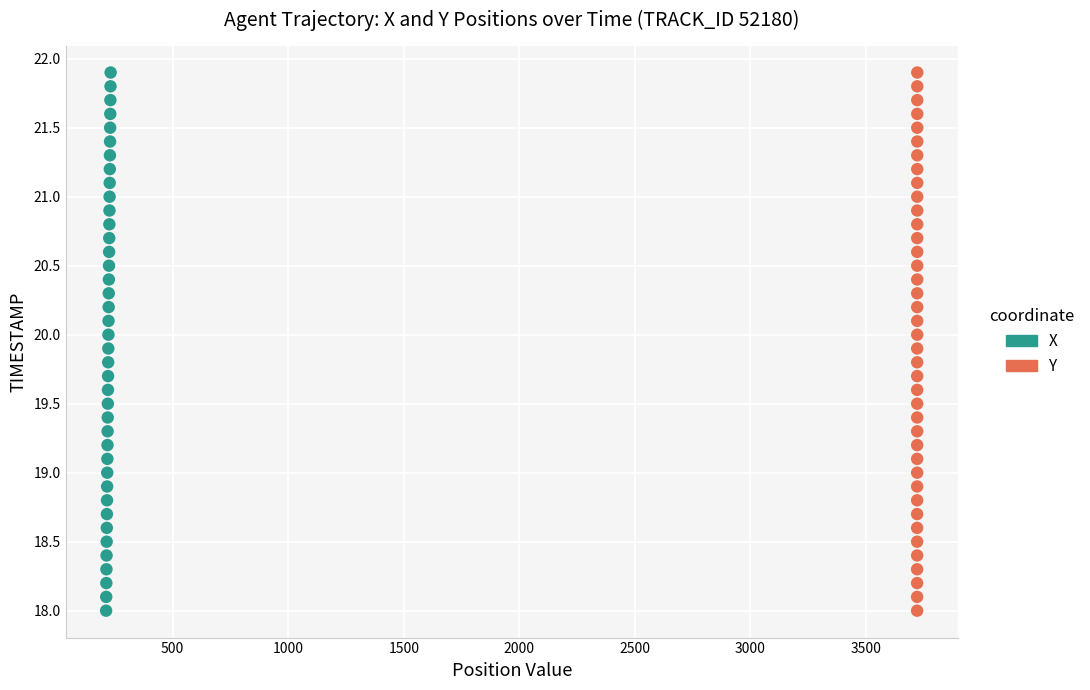

What are all the series names shown in the legend?

X, Y